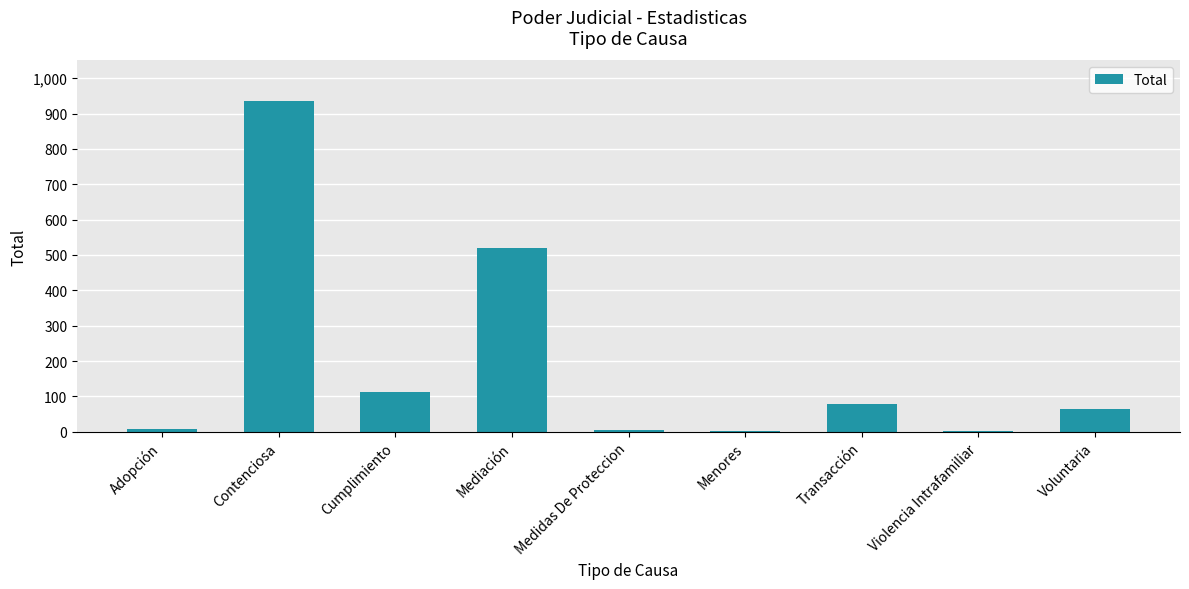

How many categories are shown in the chart?

9